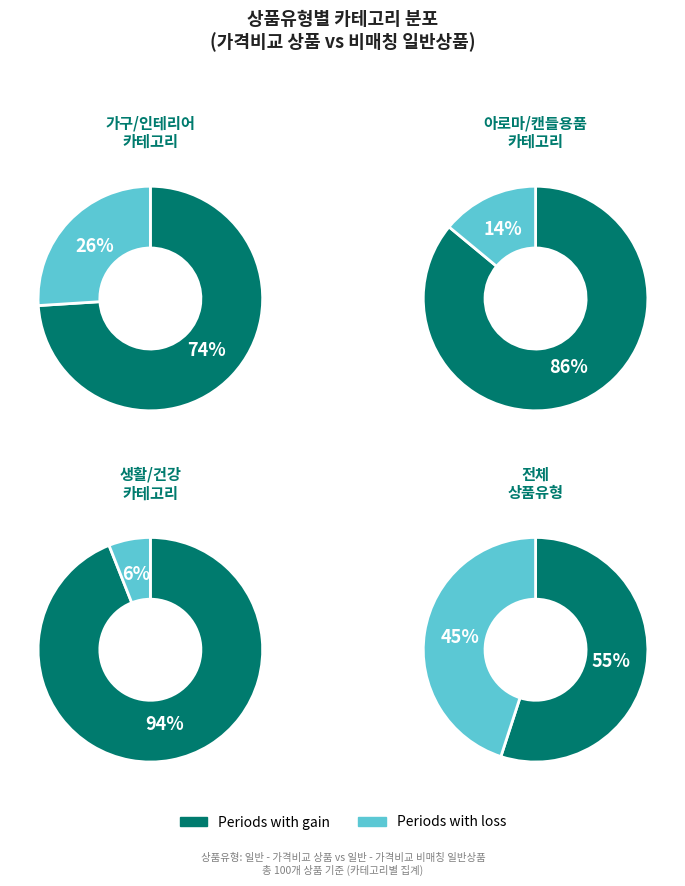

To the nearest percent, what is the combined percentage of 일반 - 가격비교 비매칭 일반상품 and 일반 - 가격비교 상품?

100%